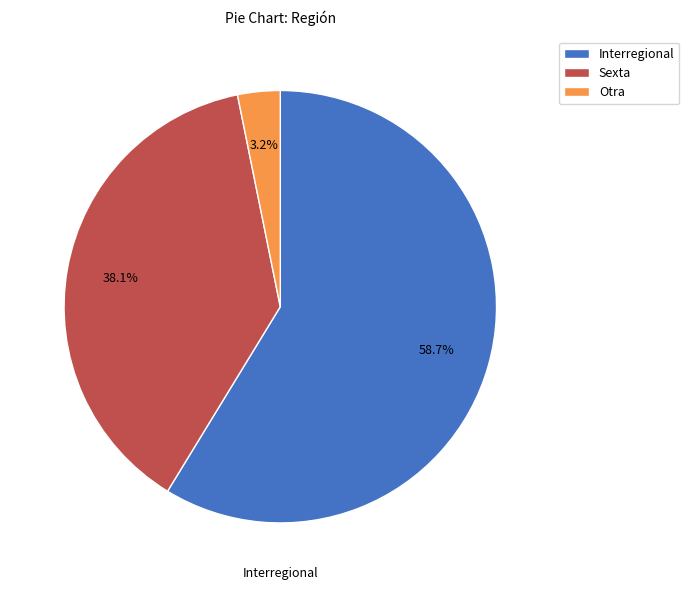

Between Sexta and Interregional, which is larger?

Interregional